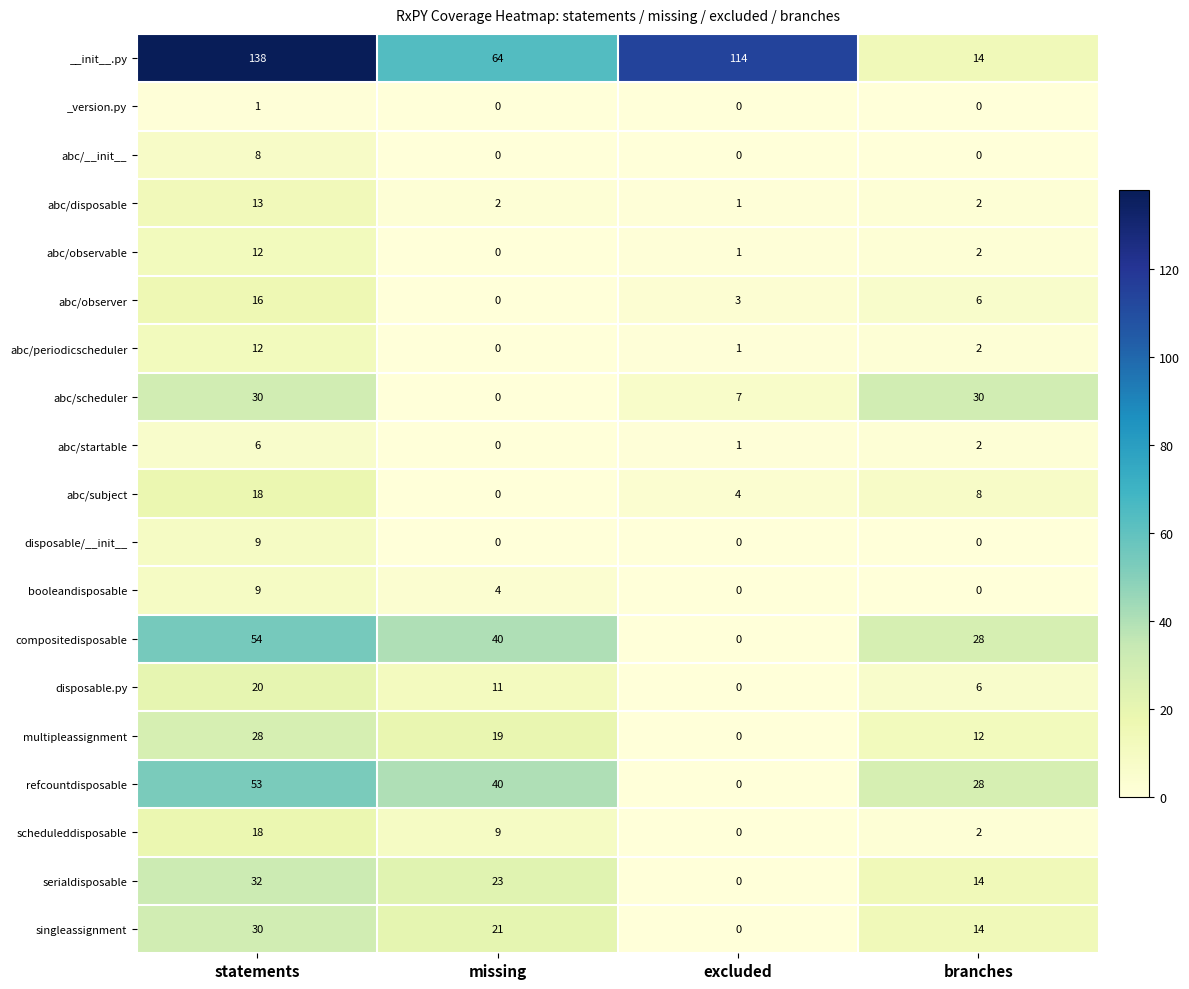

What is the total value across all series at missing?

233